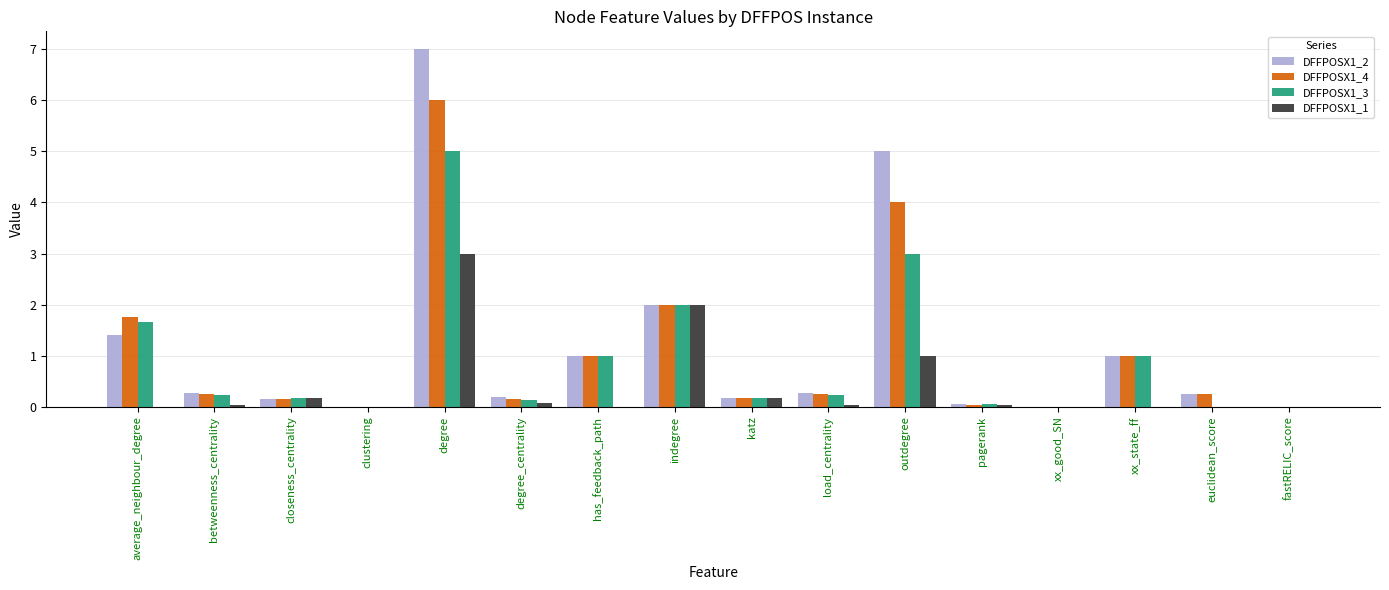

Read the DFFPOSX1_3 value at closeness_centrality.

0.2